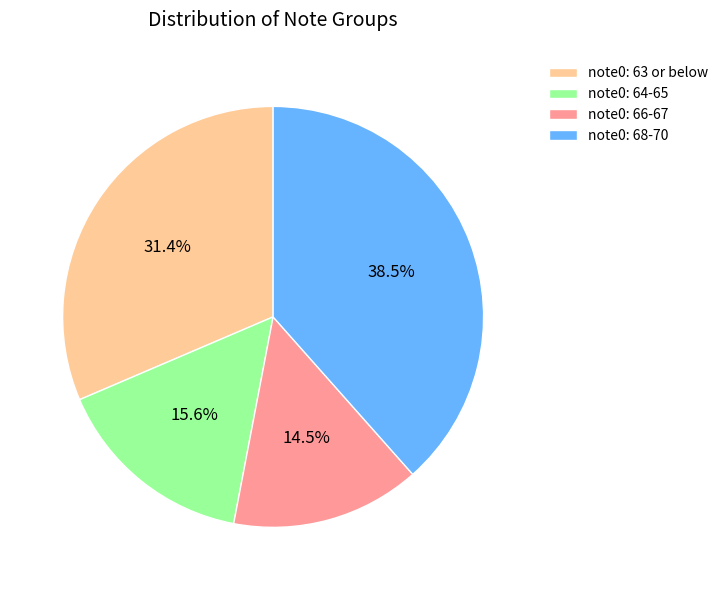

Is there any slice that represents more than half of the pie?

No